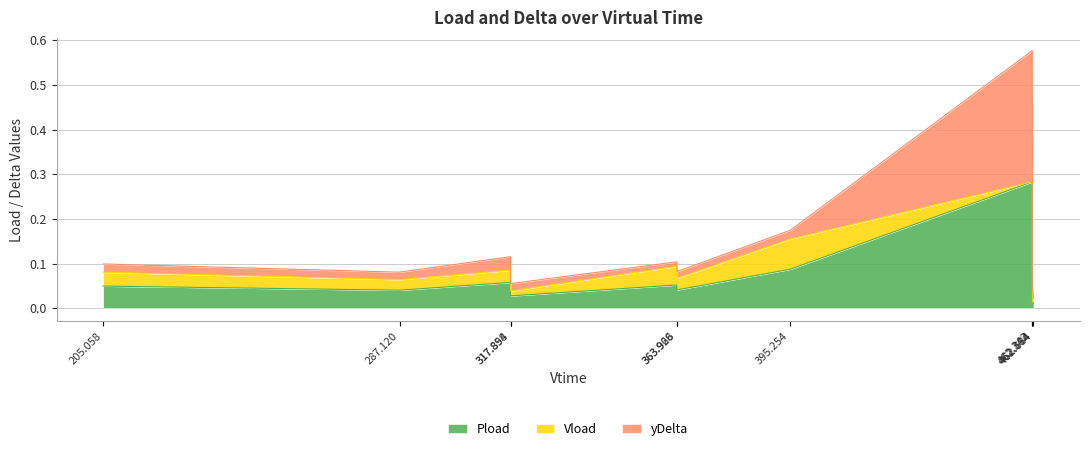

Is it true that Pload equals 0.0 at 205.058?

True